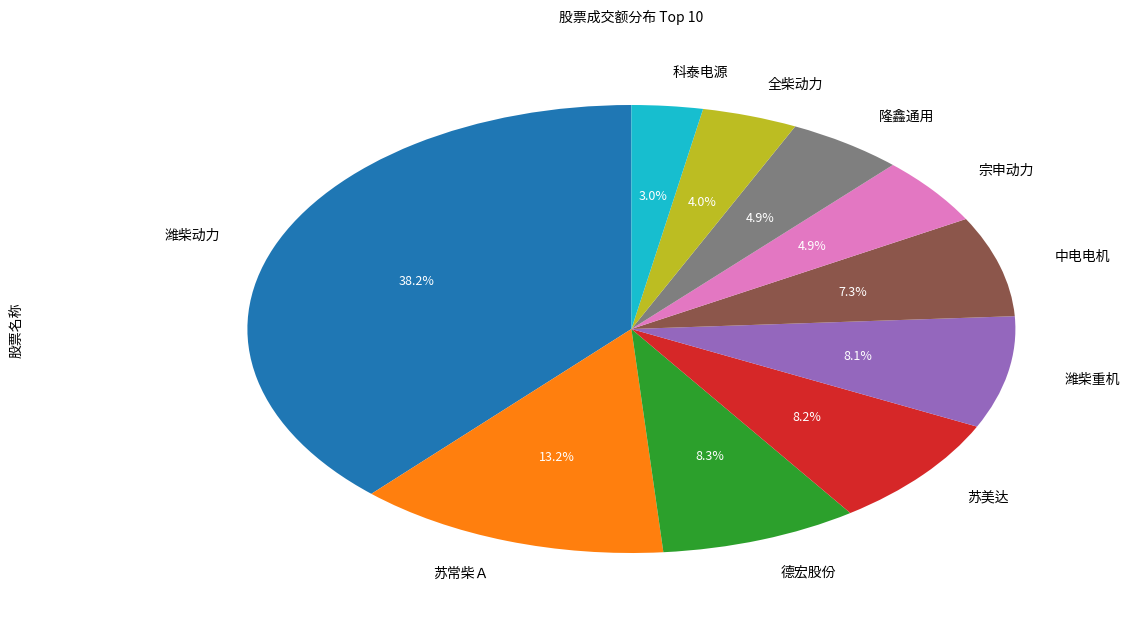

Does any single category account for the majority?

No